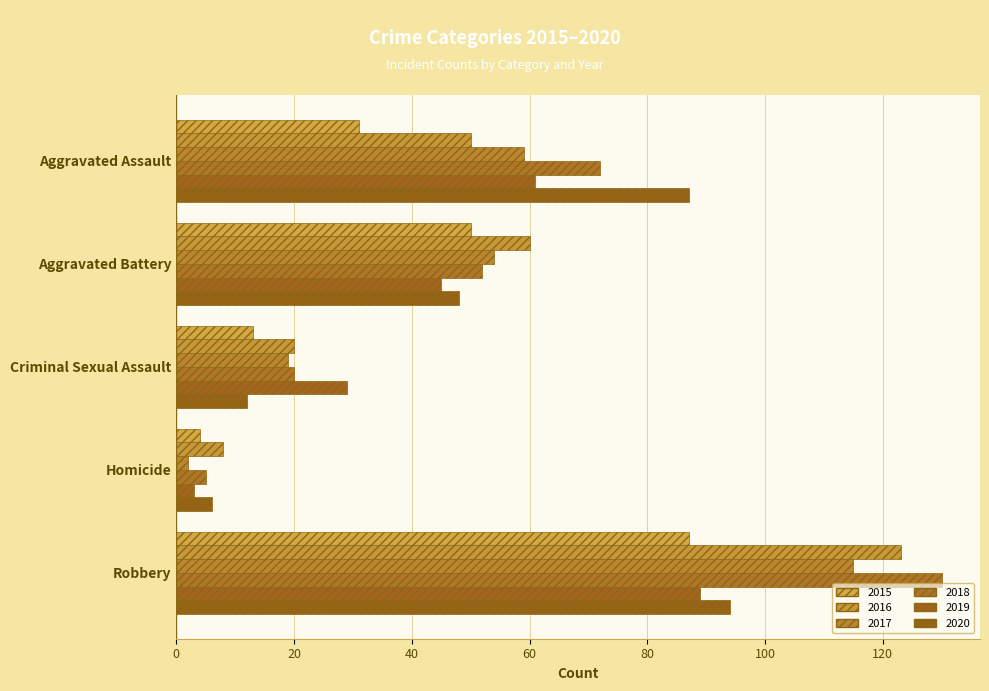

How many distinct data groups are displayed?

6